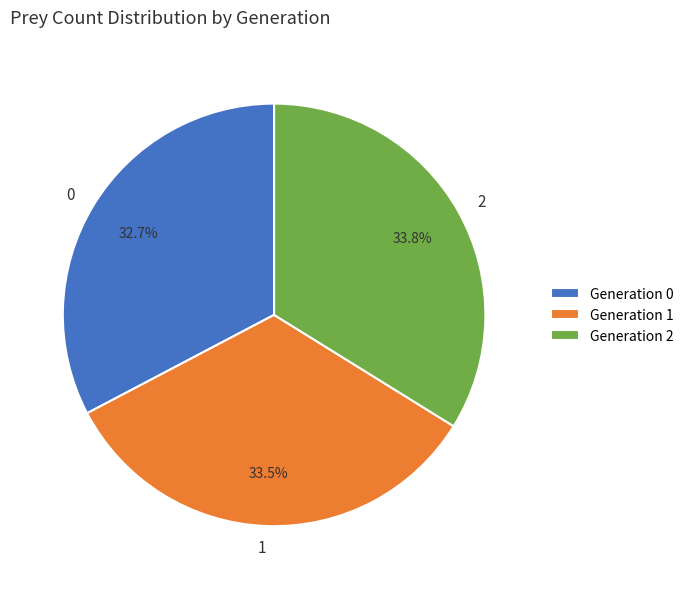

To the nearest percent, what percentage of the pie is 2?

34%